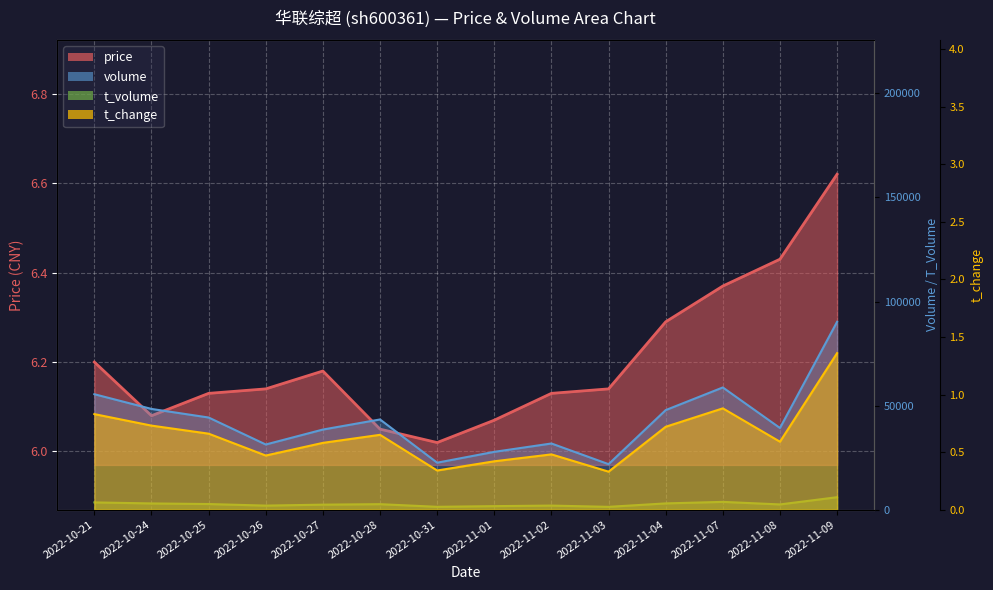

True or false: t_change has a value of 0.9 at 2022-11-07.

True